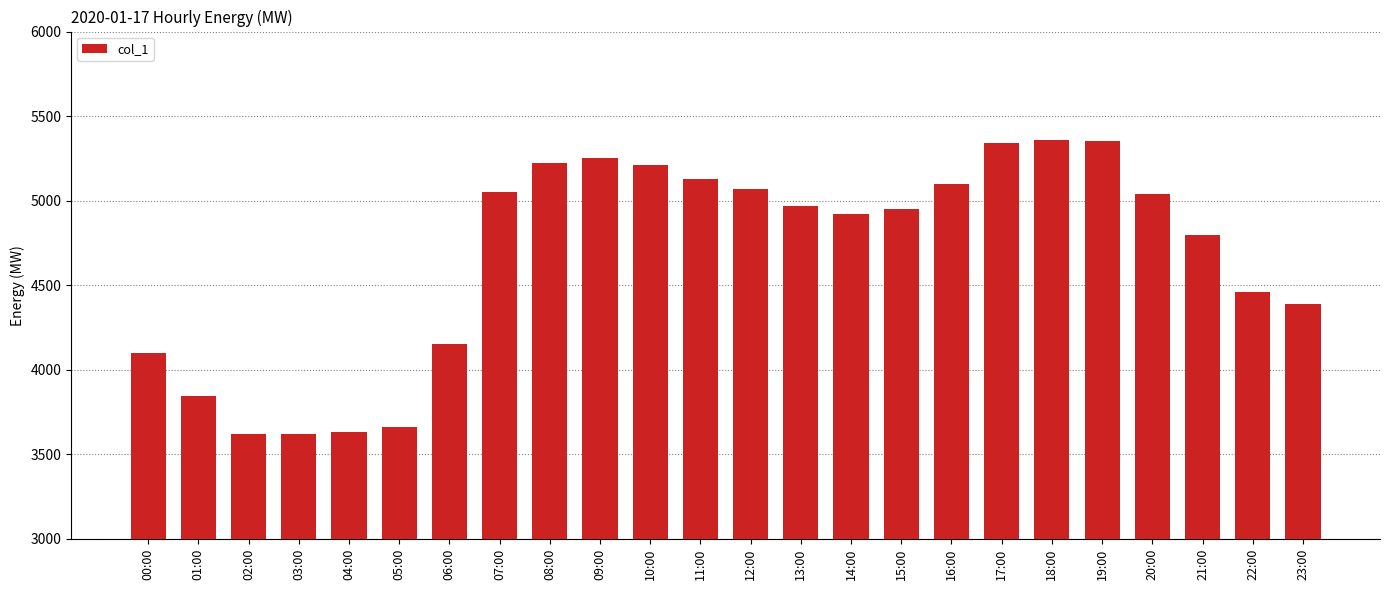

What is the label of the 5th bar from the left?

04:00